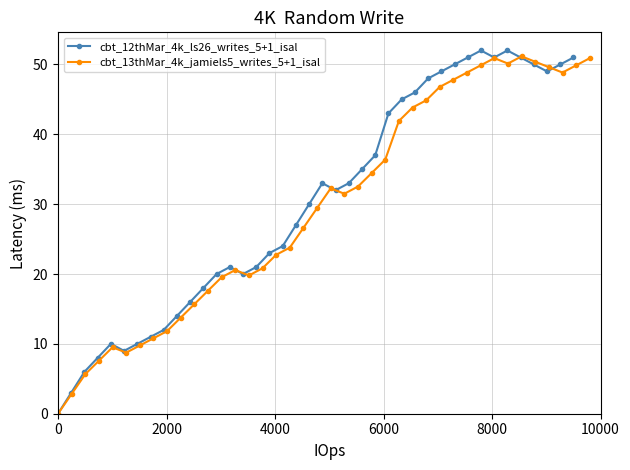

Which series has the largest range (max minus min)?

cbt_12thMar_4k_ls26_writes_5+1_isal